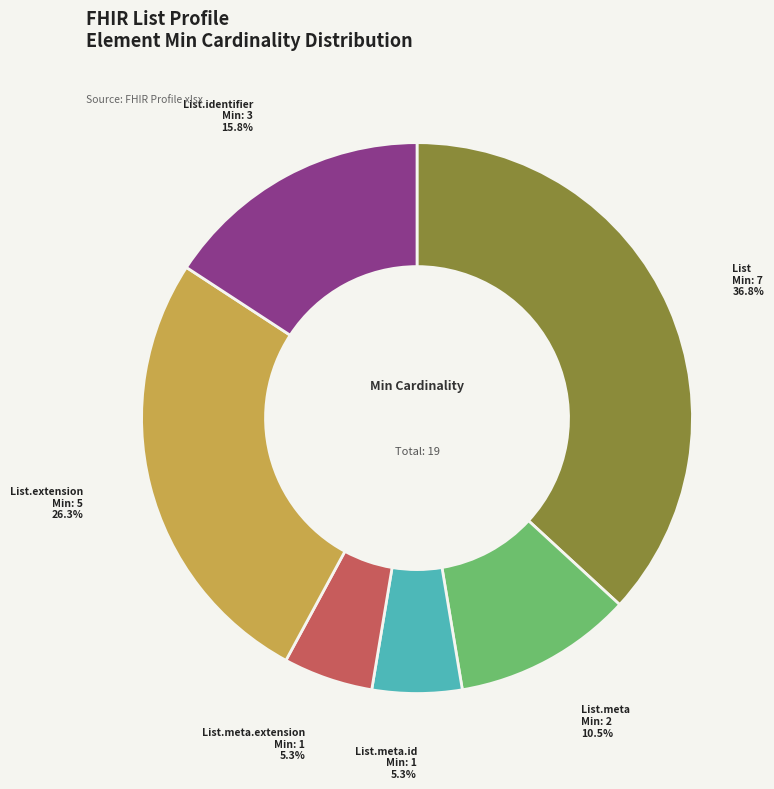

How many slices are in this pie chart?

6